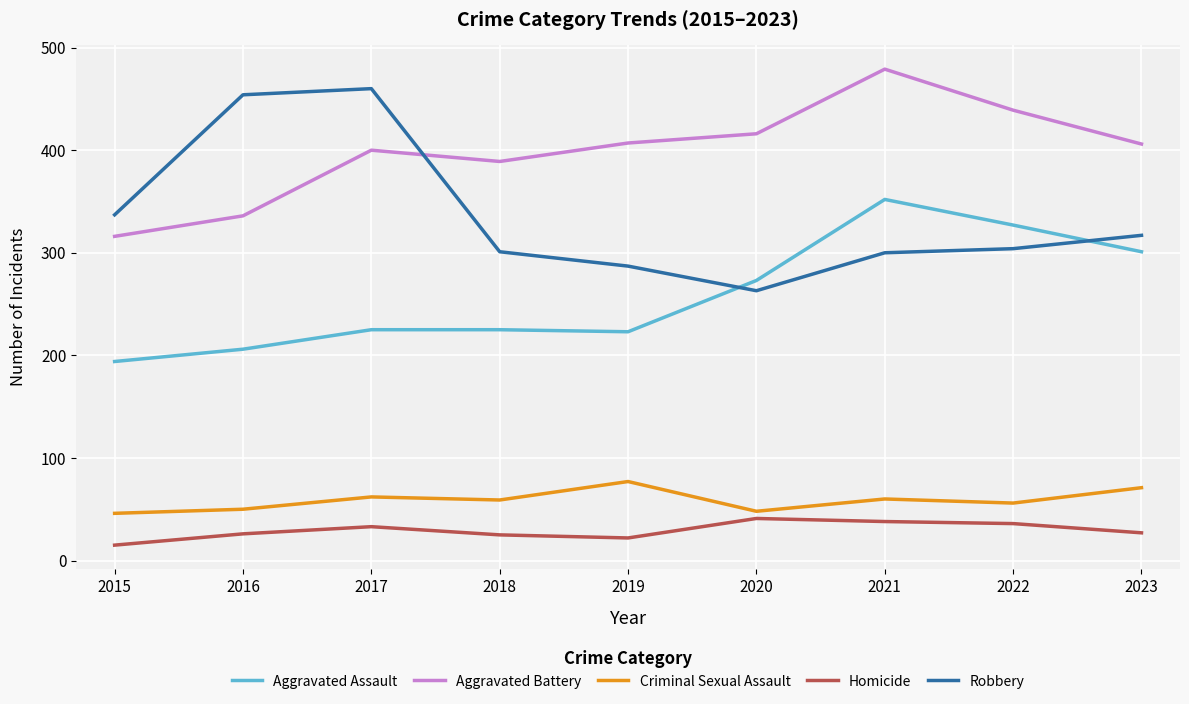

List the series in order of their peak value, highest first.

Aggravated Battery, Robbery, Aggravated Assault, Criminal Sexual Assault, Homicide